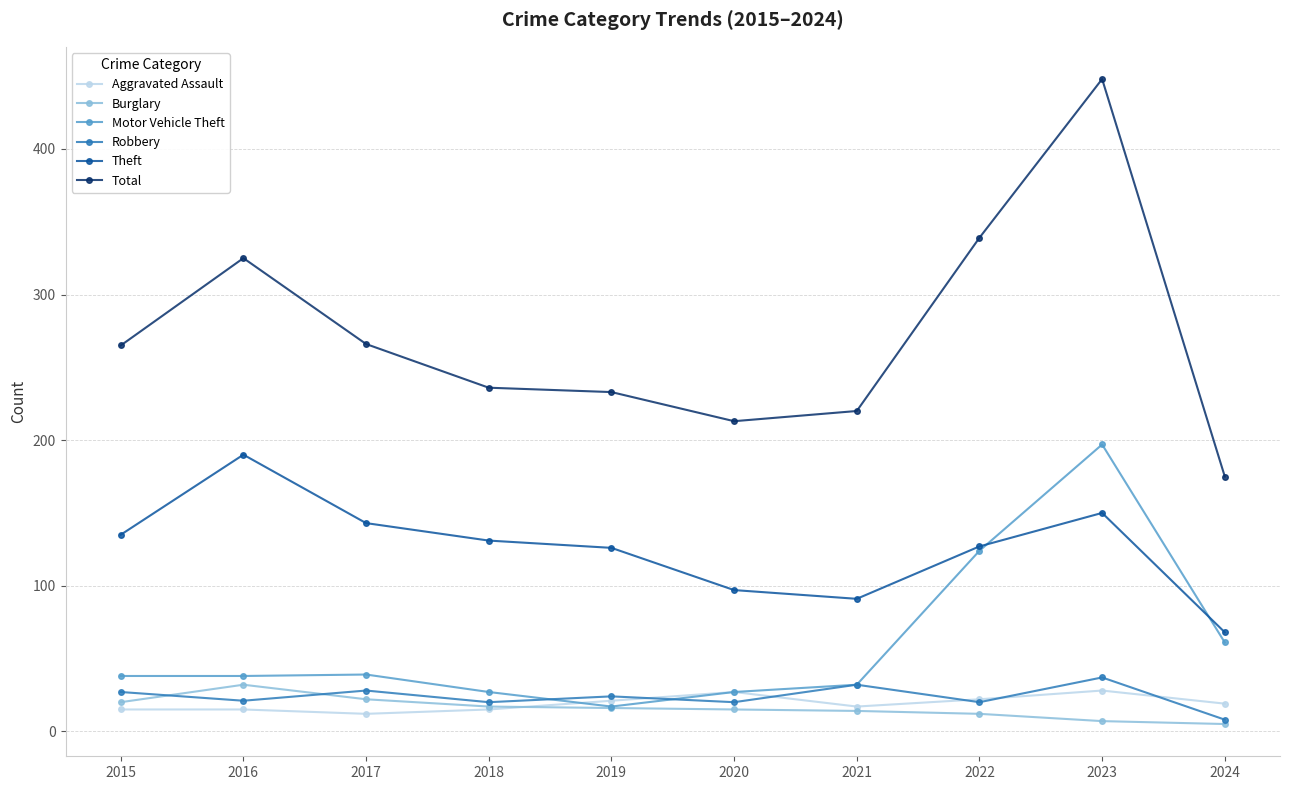

Where is Total nearest to the value 311?

2016